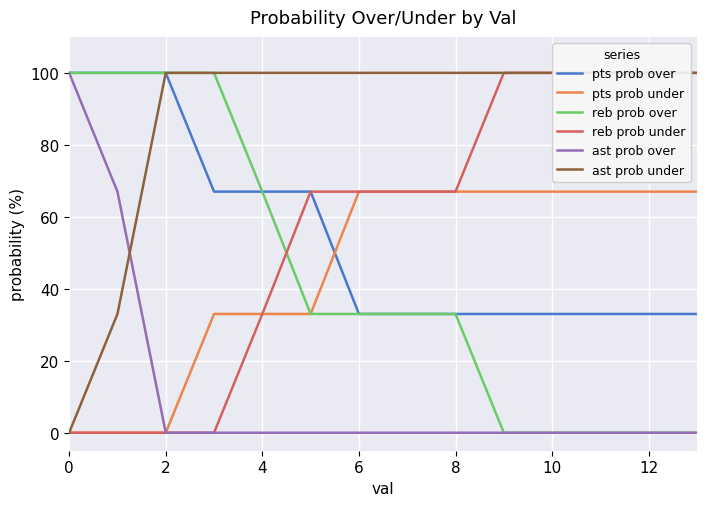

True or false: pts prob under has a value of 67 at 6.

True